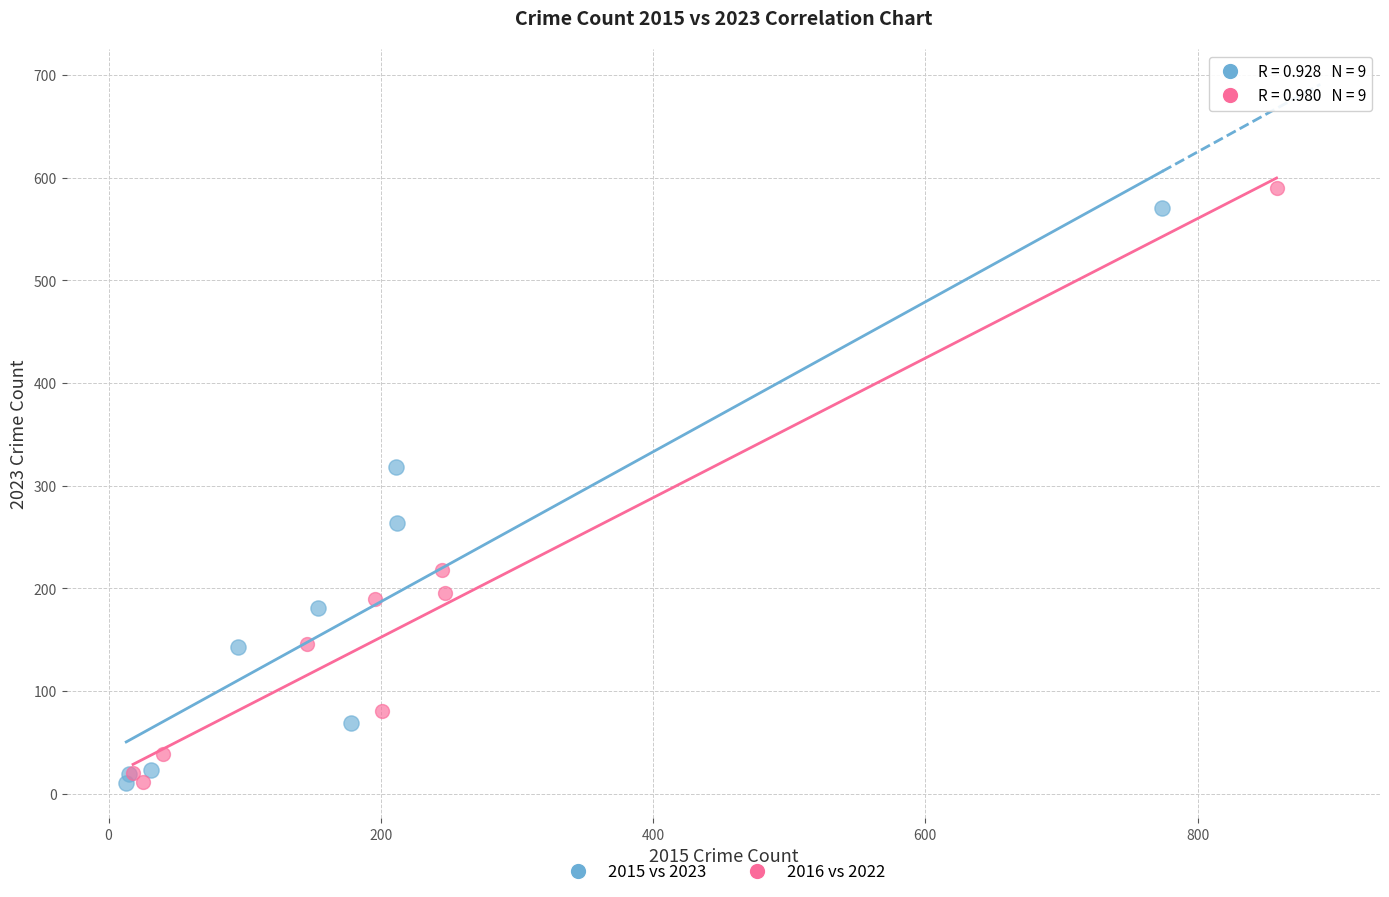

Which series has the widest spread of Y values?

2016 vs 2022